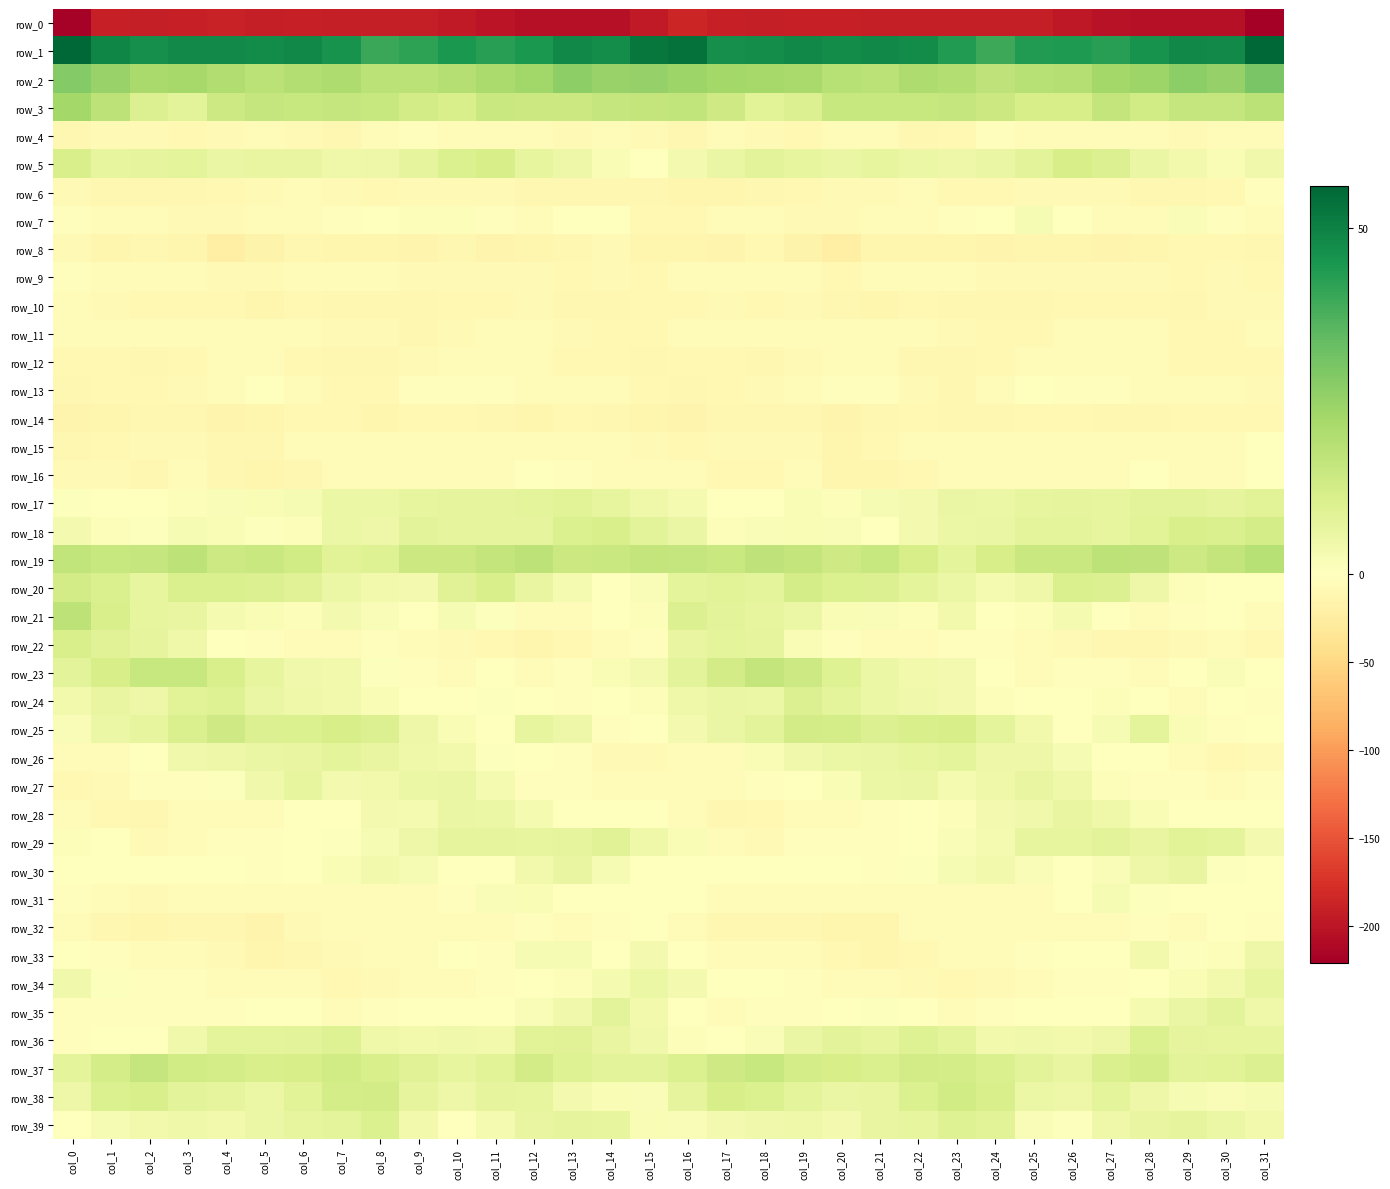

Which series has the largest total across all categories?

row_1